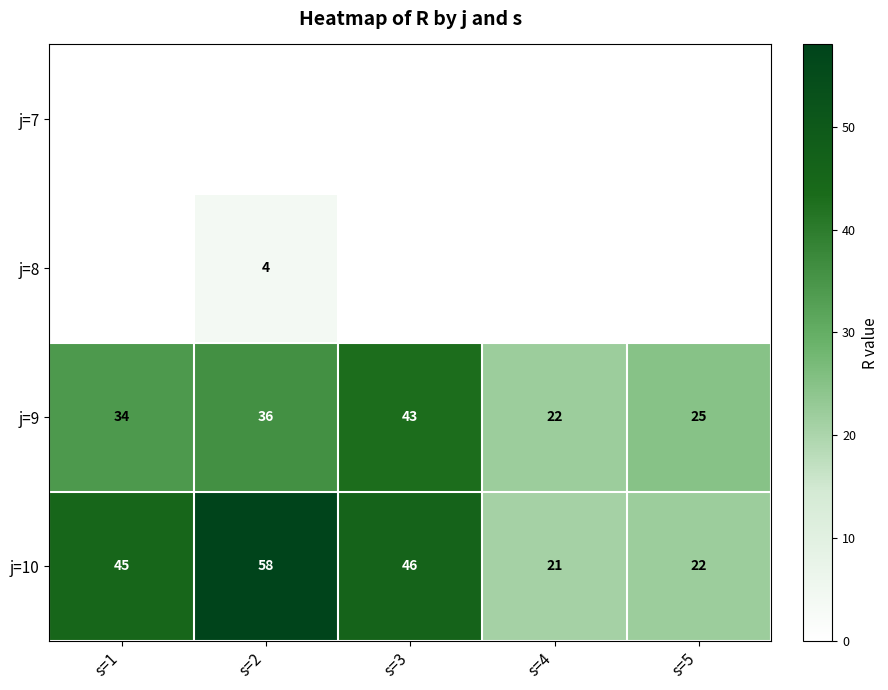

Which series has the largest total across all categories?

j=10